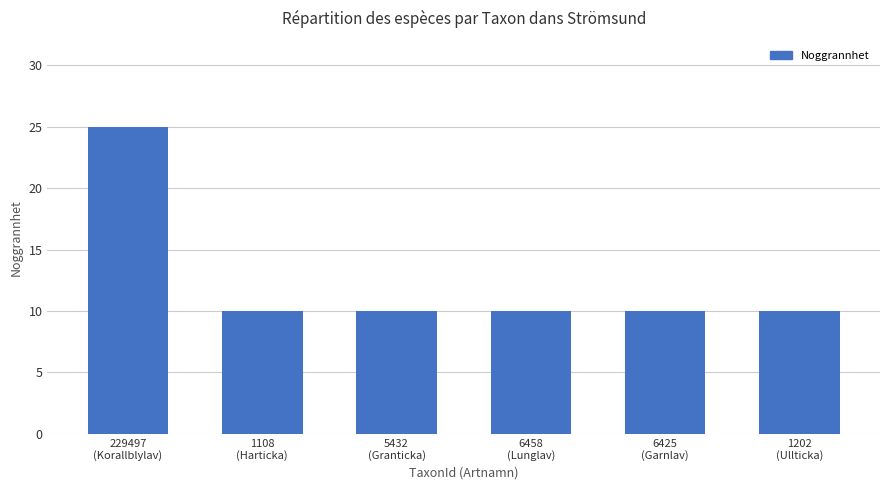

What is the greatest value displayed?

25